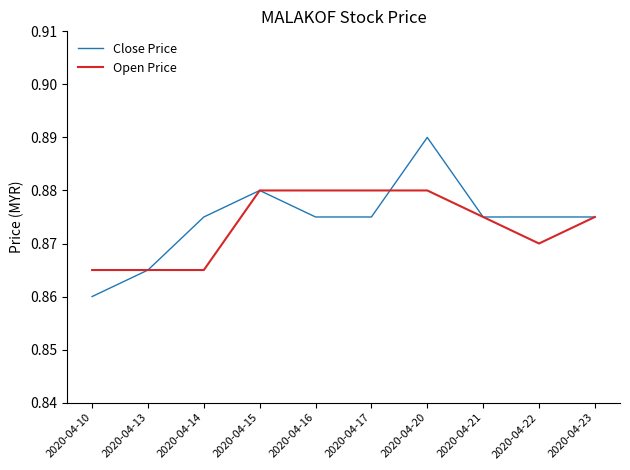

Rank the series by their average value, from lowest to highest.

Open Price, Close Price